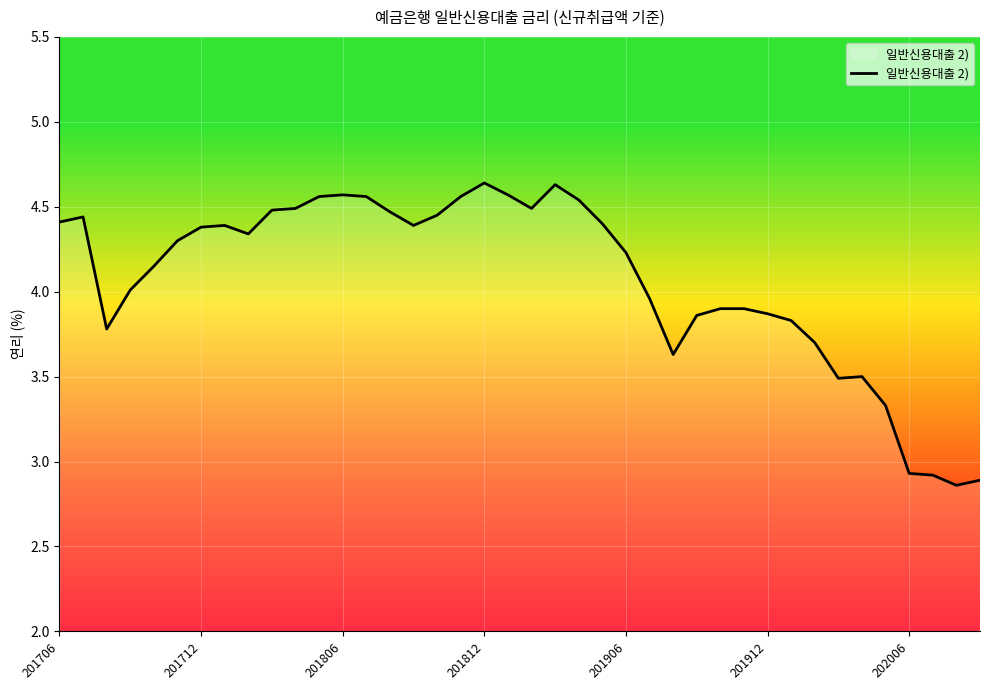

How many points are lower than both their immediate neighbors (excluding endpoints)?

7